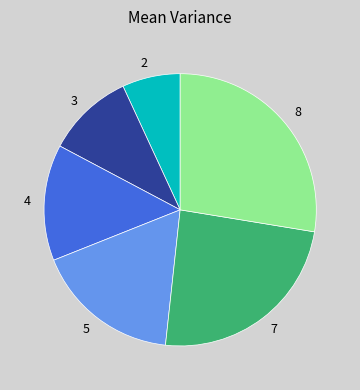

How many slices are in this pie chart?

6